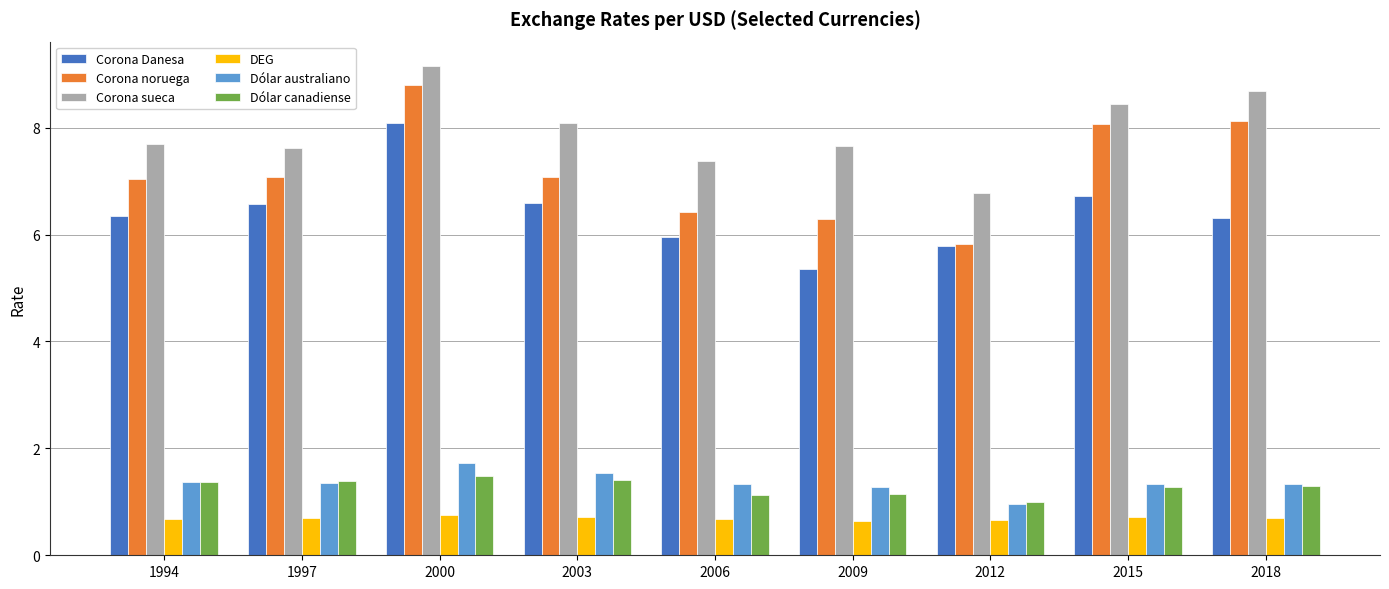

Is the value of Corona Danesa at 2000 greater than the value of Dólar canadiense at 2009?

Yes